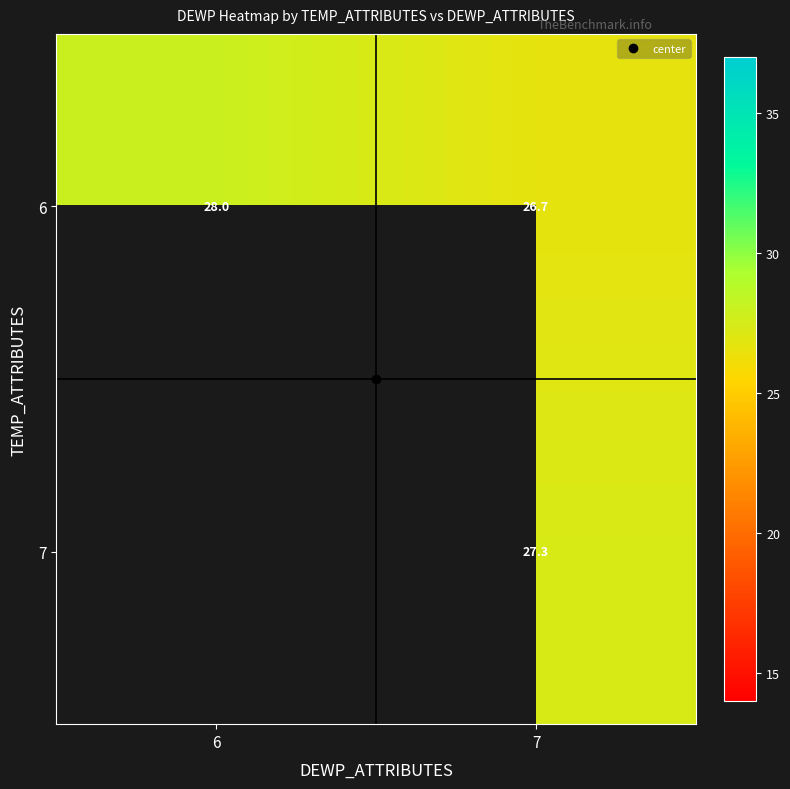

The 6 series shows 26.7 at 7. True or false?

True